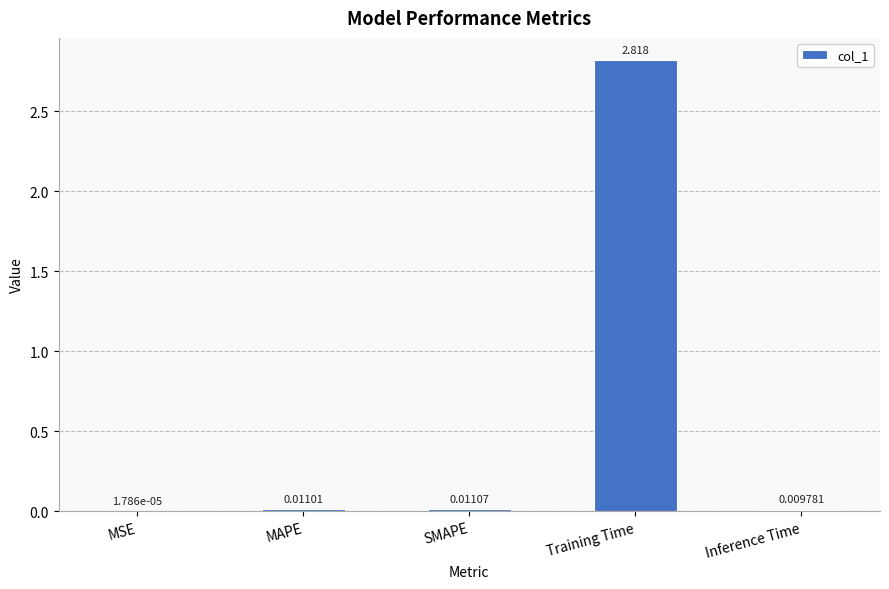

Where is the data nearest to the value 1?

SMAPE